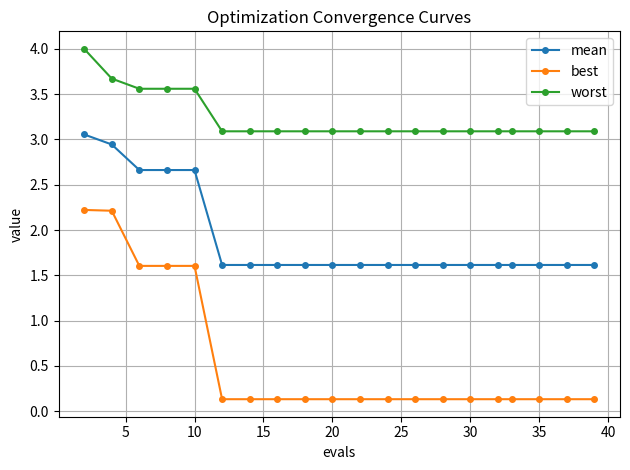

What is the average value of the best series?

0.6